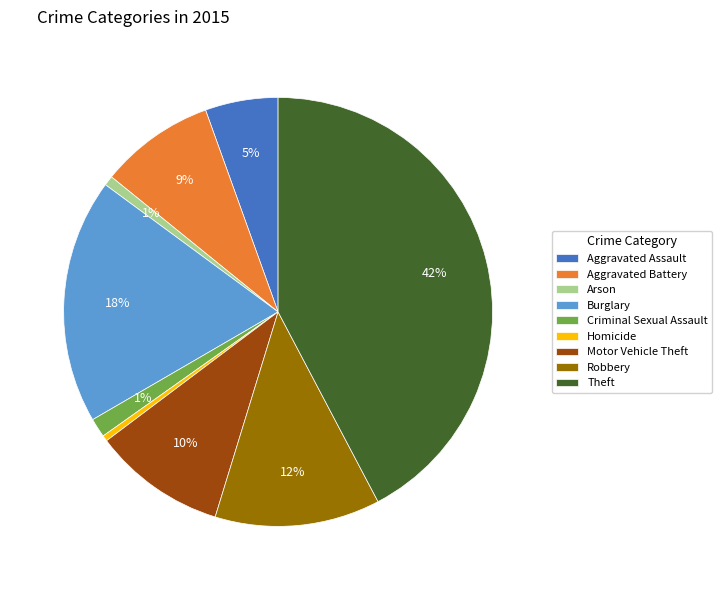

Does Burglary account for over 50% of the chart?

No